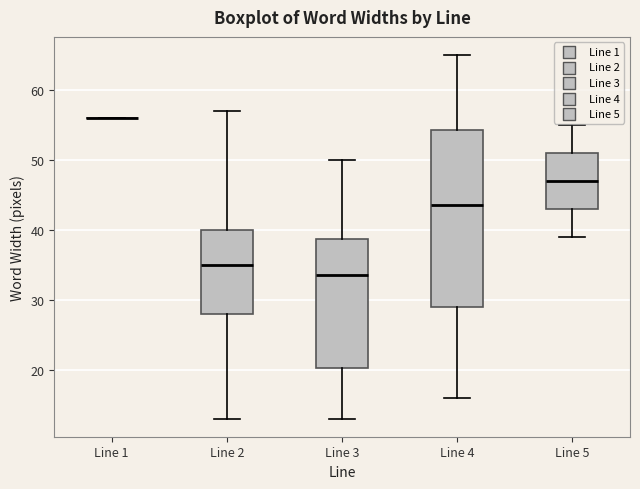

Where does the median line of the box for Line 2 sit on the y-axis? The values are not printed on the chart, so give them approximately, as read against the axis.

35